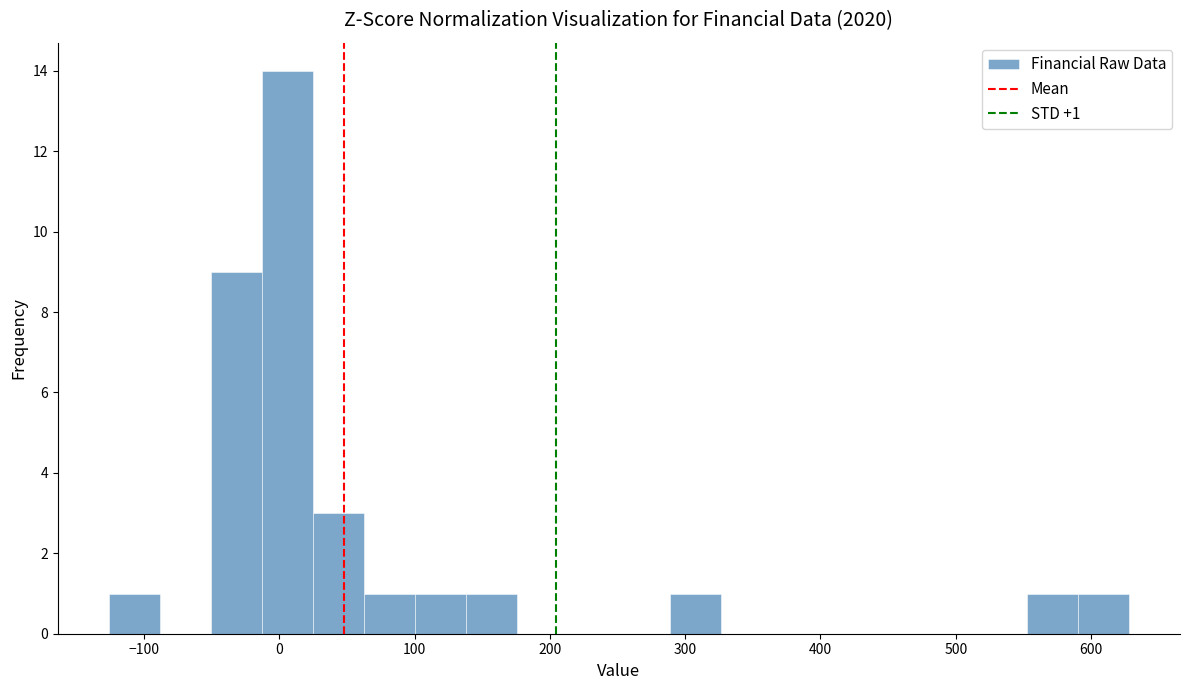

Around what value on the x-axis is the tallest bar? Give the approximate position of its centre, as read against the axis.

10